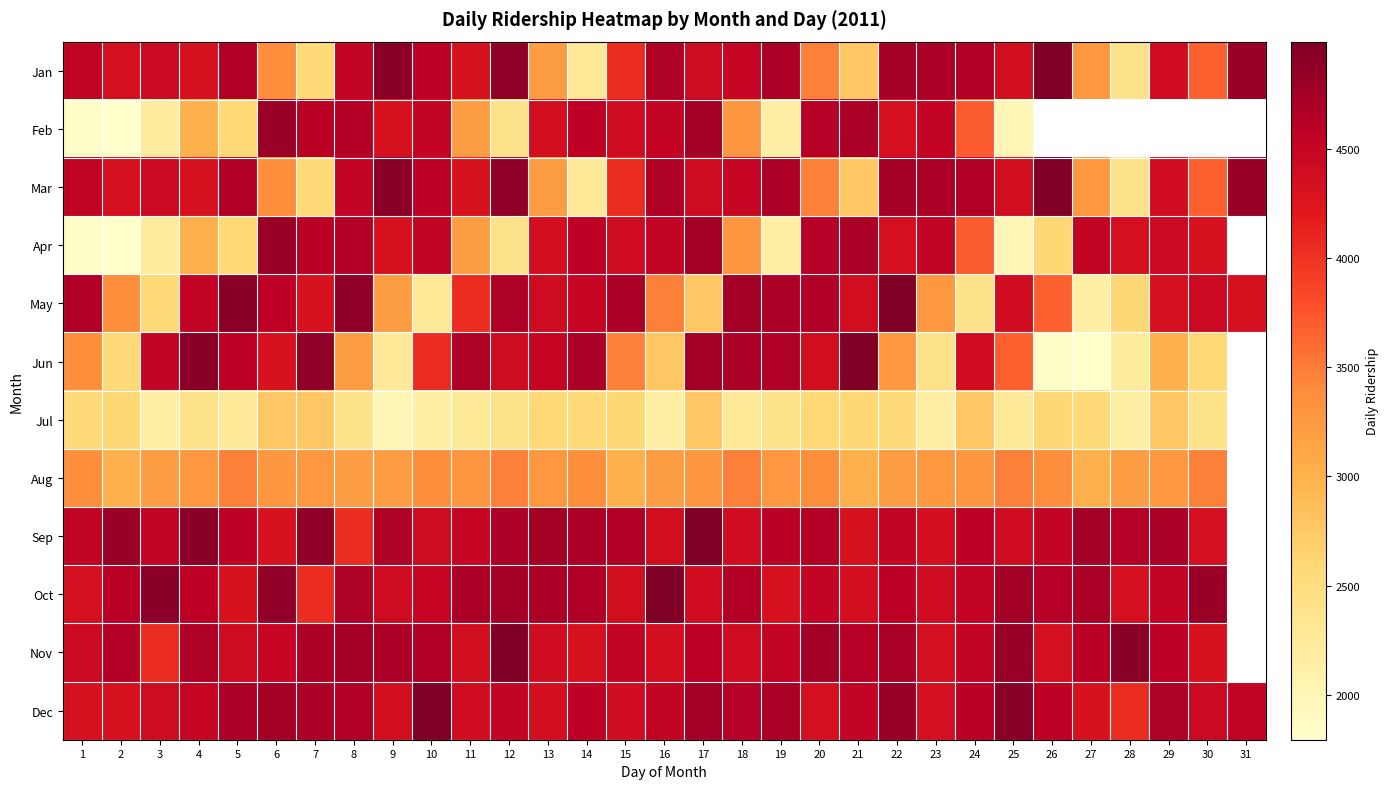

How many values in Aug are above zero?

30